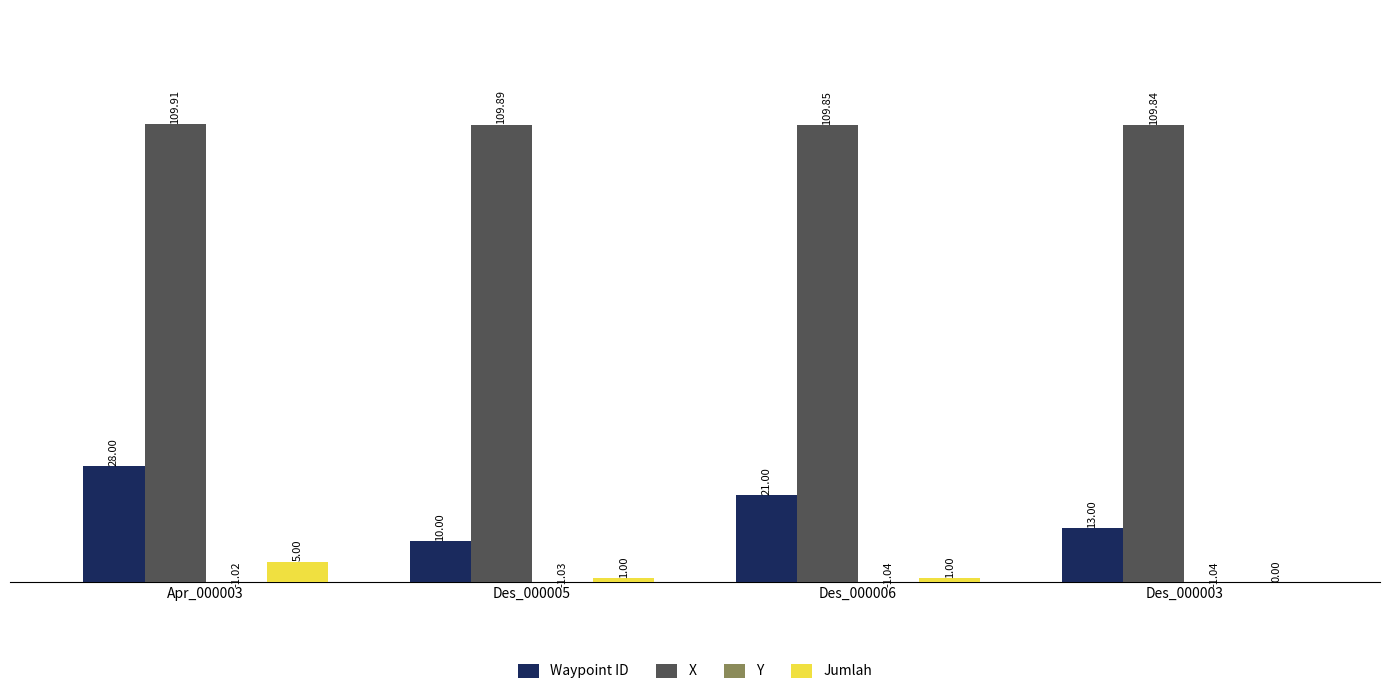

At which category is the sum across all series the highest?

Apr_000003